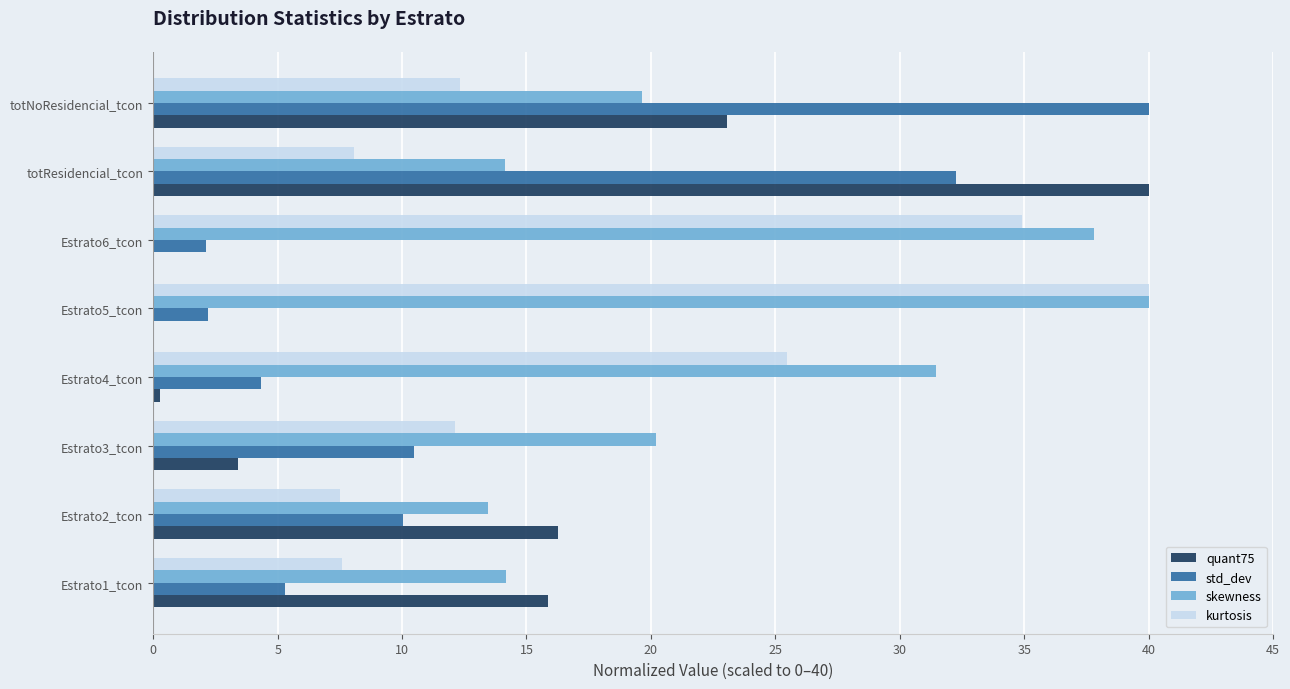

What is the highest value of the std_dev series?

40.0